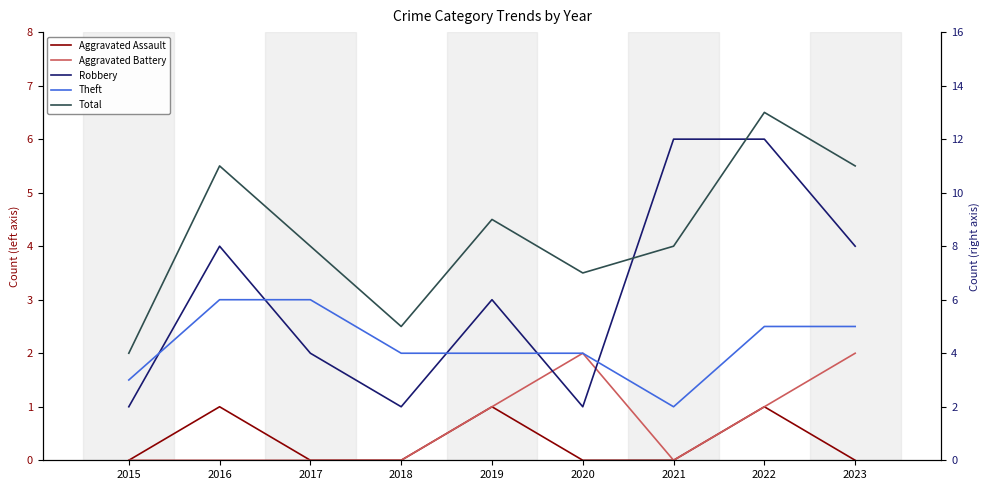

How many positive values does the Aggravated Battery series have?

4